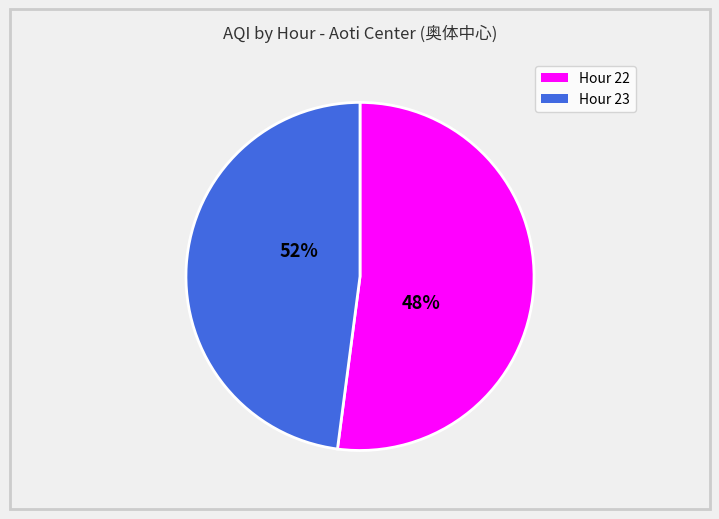

To the nearest percent, what is the average slice percentage?

50%